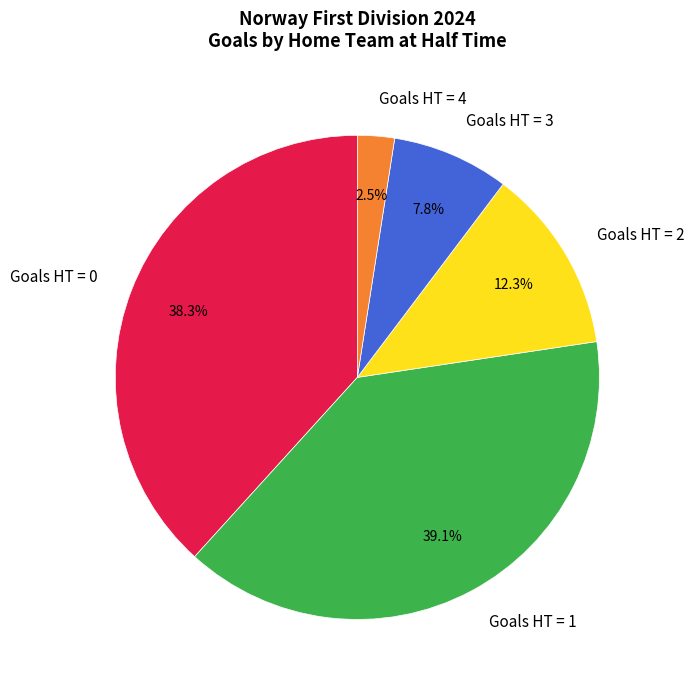

How many segments does this pie chart have?

5